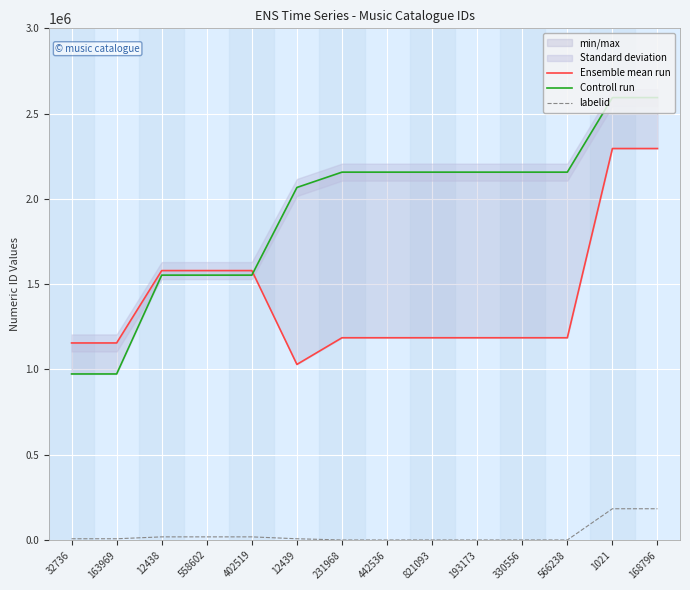

Is the value of labelid at 12438 greater than the value of Controll run at 402519?

No